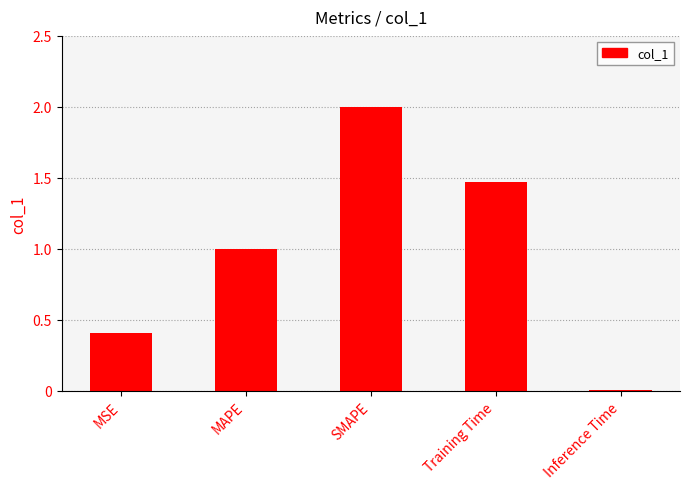

What is the approximate value at MSE?

0.4